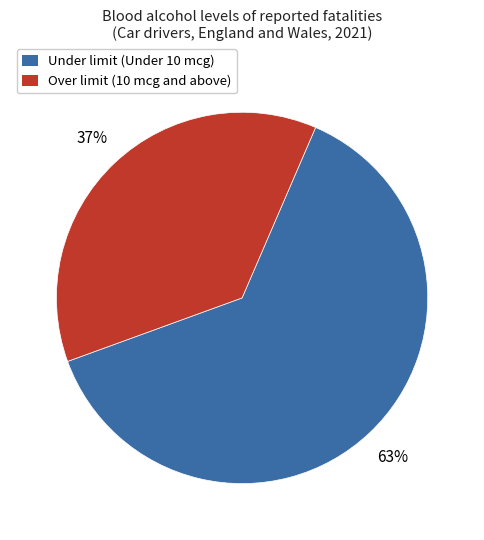

How many segments does this pie chart have?

2